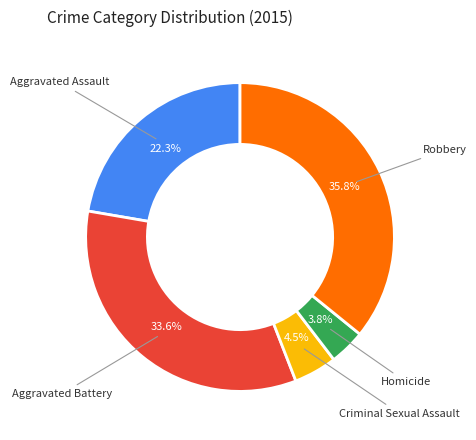

Does any single category account for the majority?

No